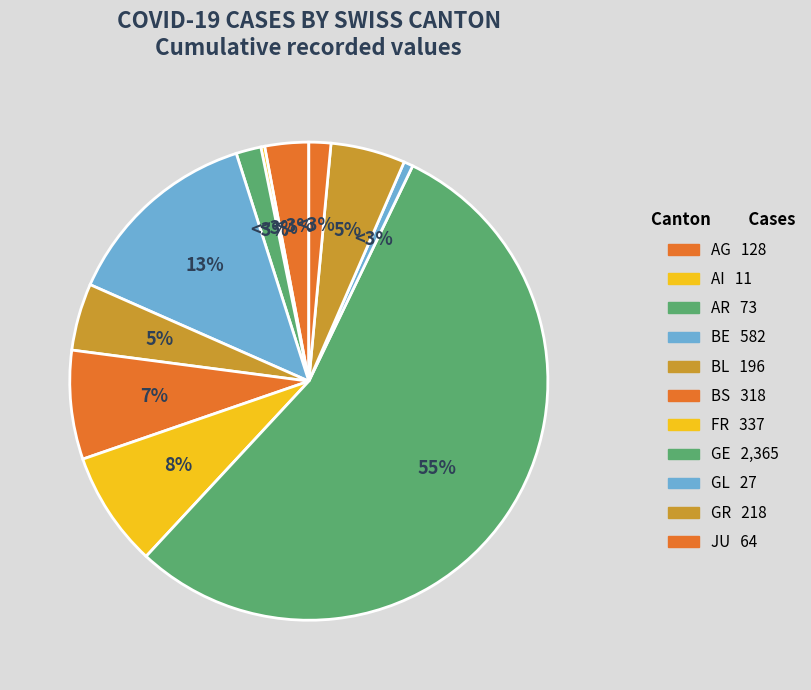

What is the total percentage of AI and AG?

3.2%